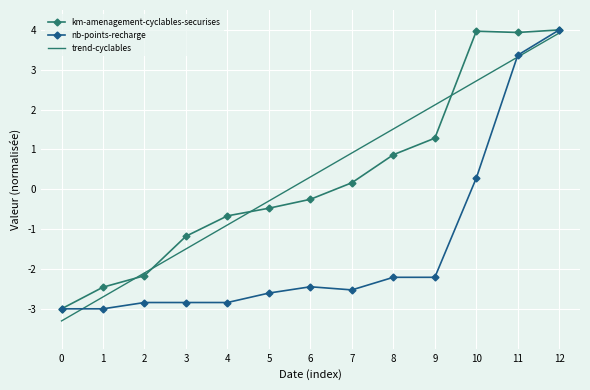

What is the value of the nb-points-recharge point at the 7th from the left?

-2.4